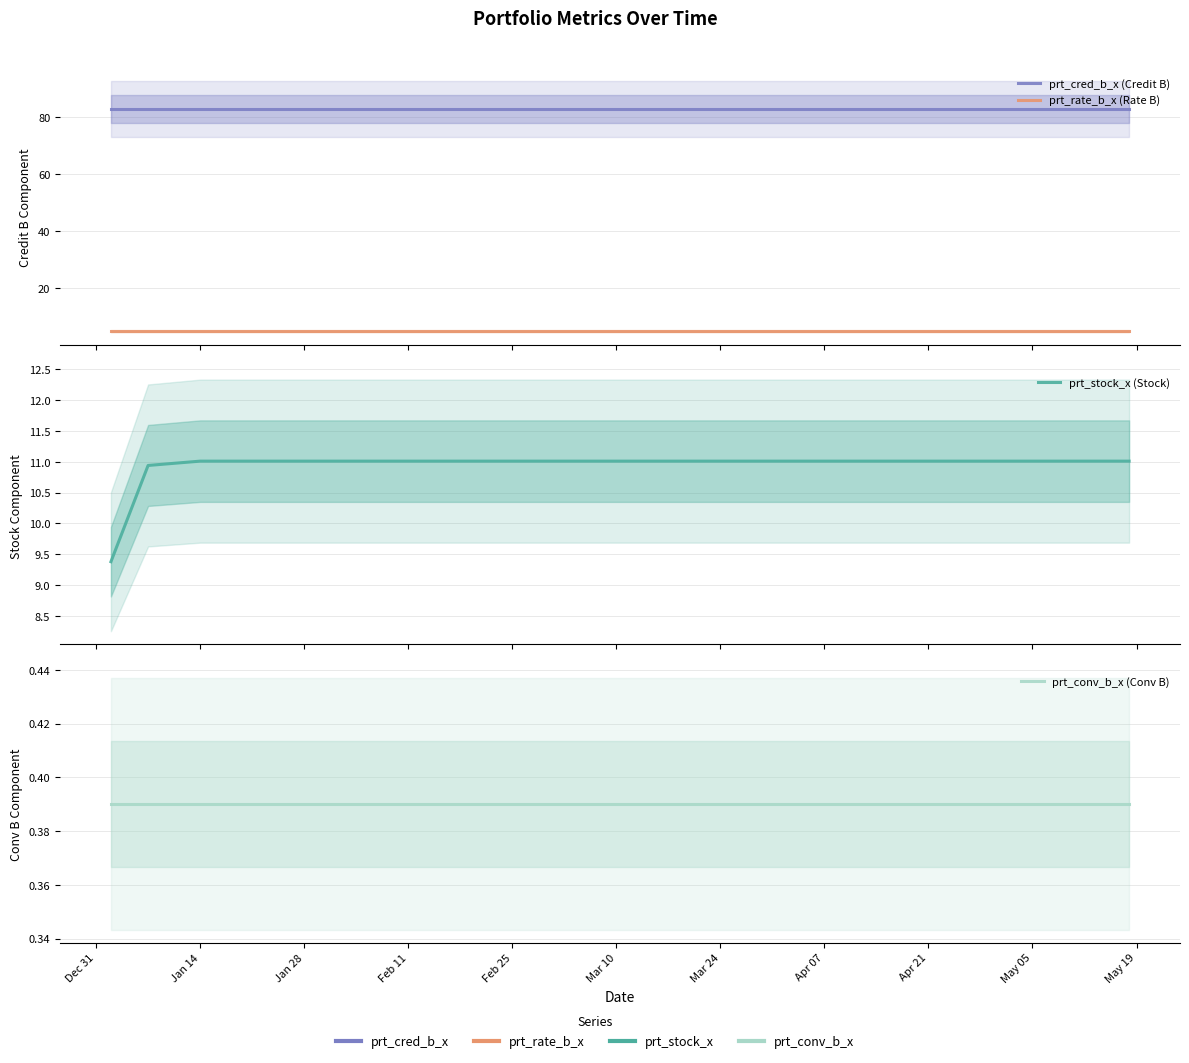

Rank the series at Jan 14 from highest to lowest value.

prt_cred_b_x (Credit B), prt_stock_x (Stock), prt_rate_b_x (Rate B), prt_conv_b_x (Conv B)